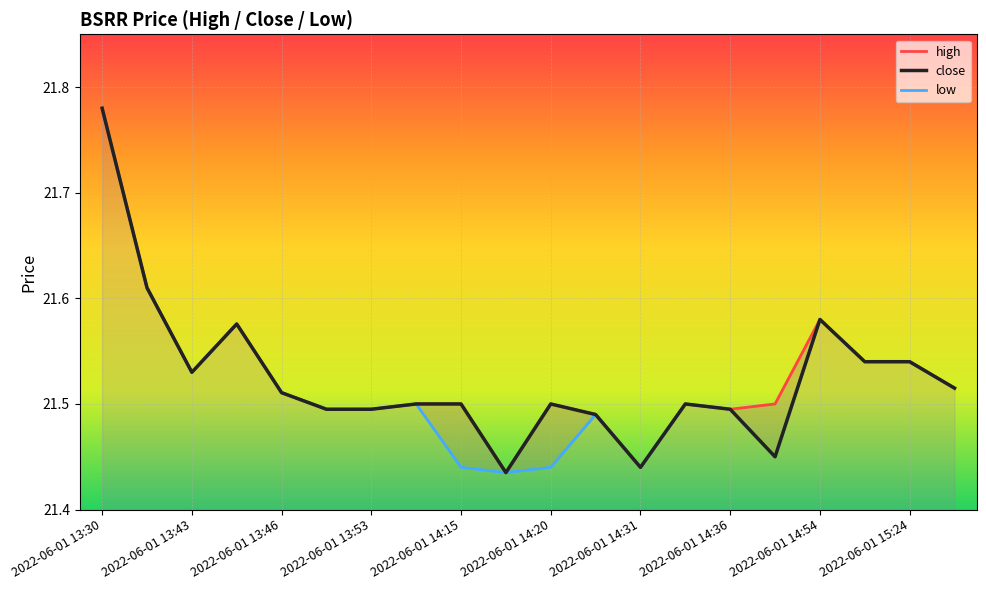

Which series has the largest total across all categories?

high